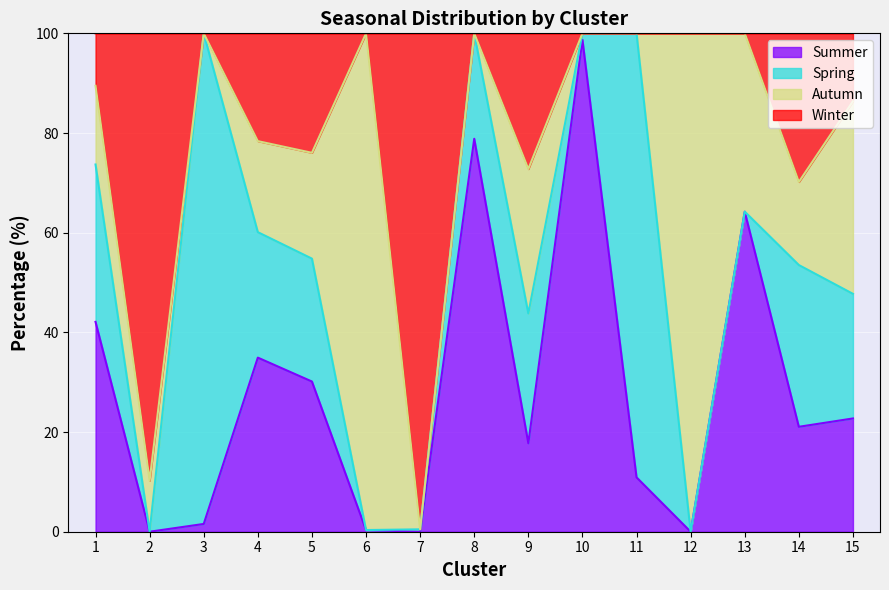

Where is Summer nearest to the value 49?

1